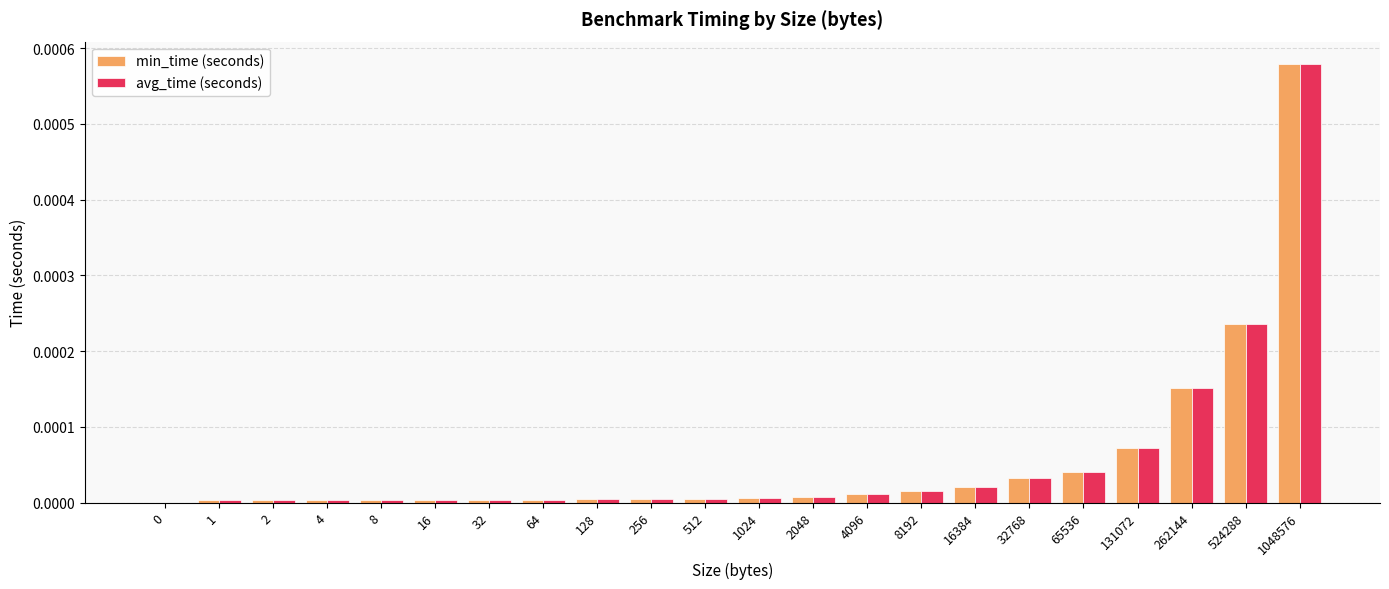

Is the value of min_time (seconds) at 4096 greater than the value of avg_time (seconds) at 1048576?

No